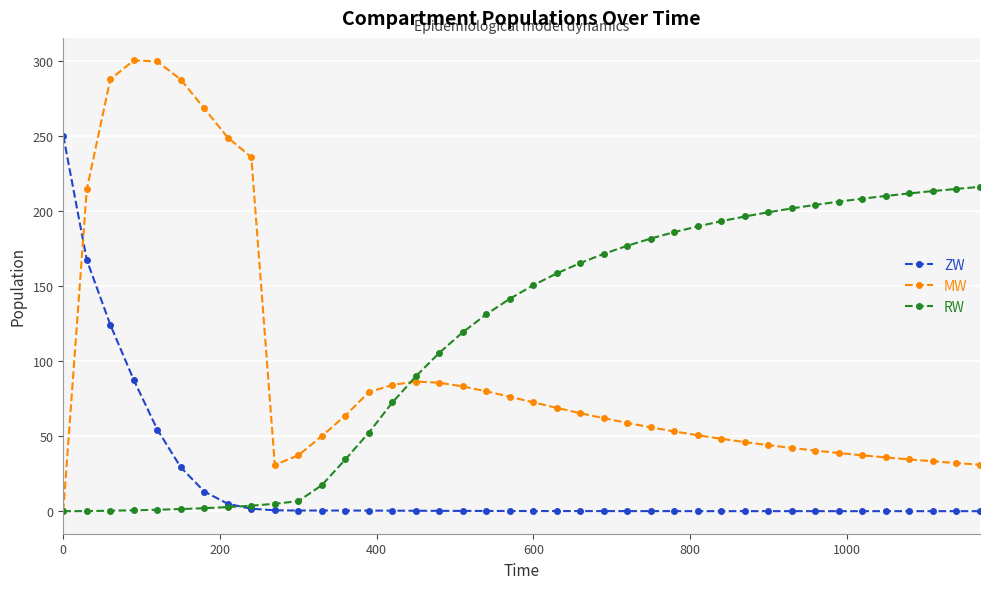

List the series in order of their peak value, highest first.

MW, ZW, RW